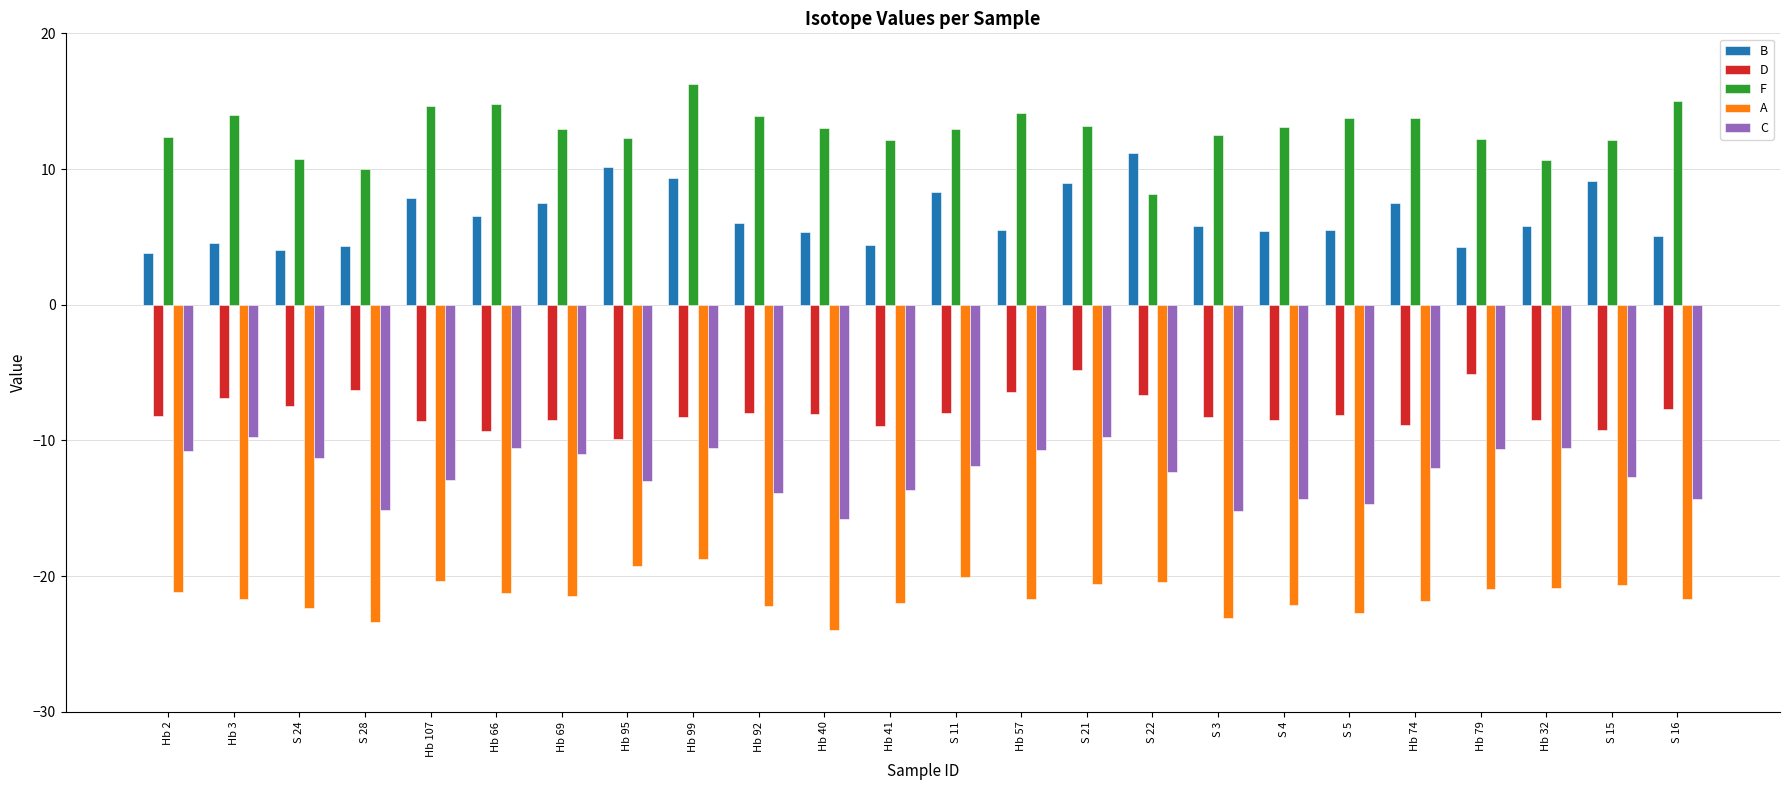

What is the difference between the highest and lowest values at Hb 3?

35.6